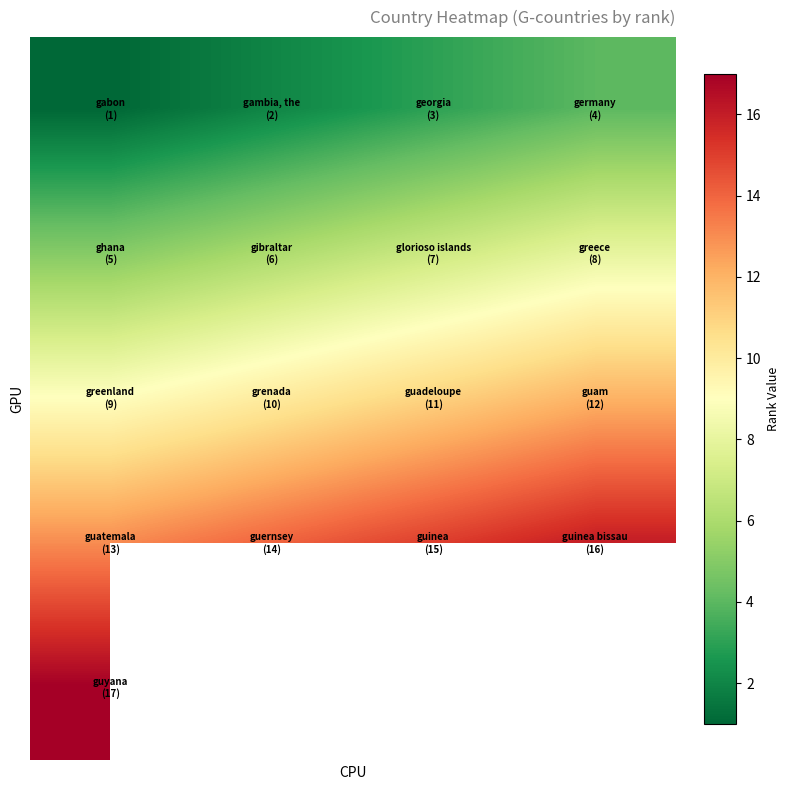

How many series are shown in this chart?

5